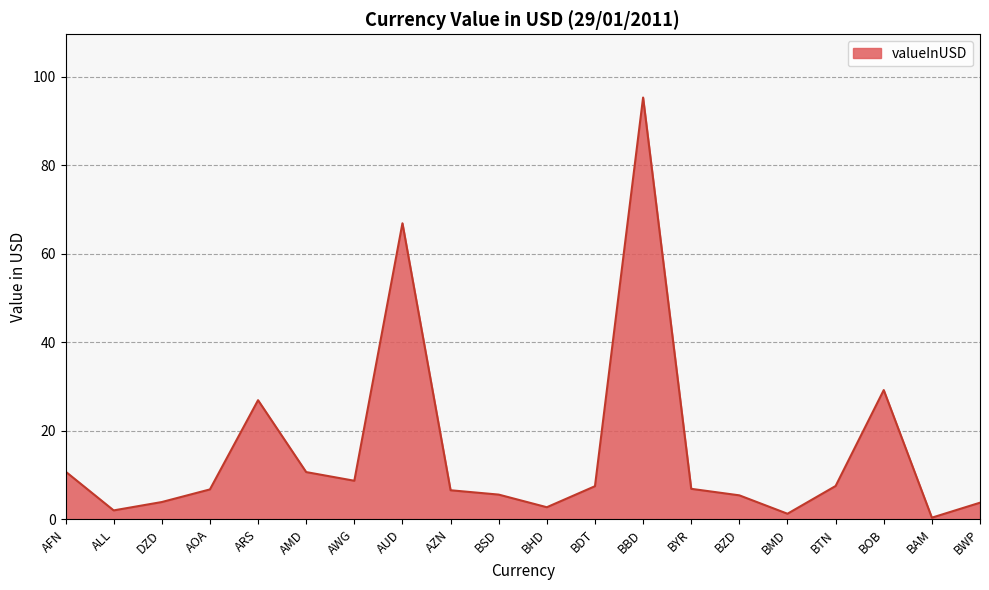

Does the chart have visible grid lines?

Yes